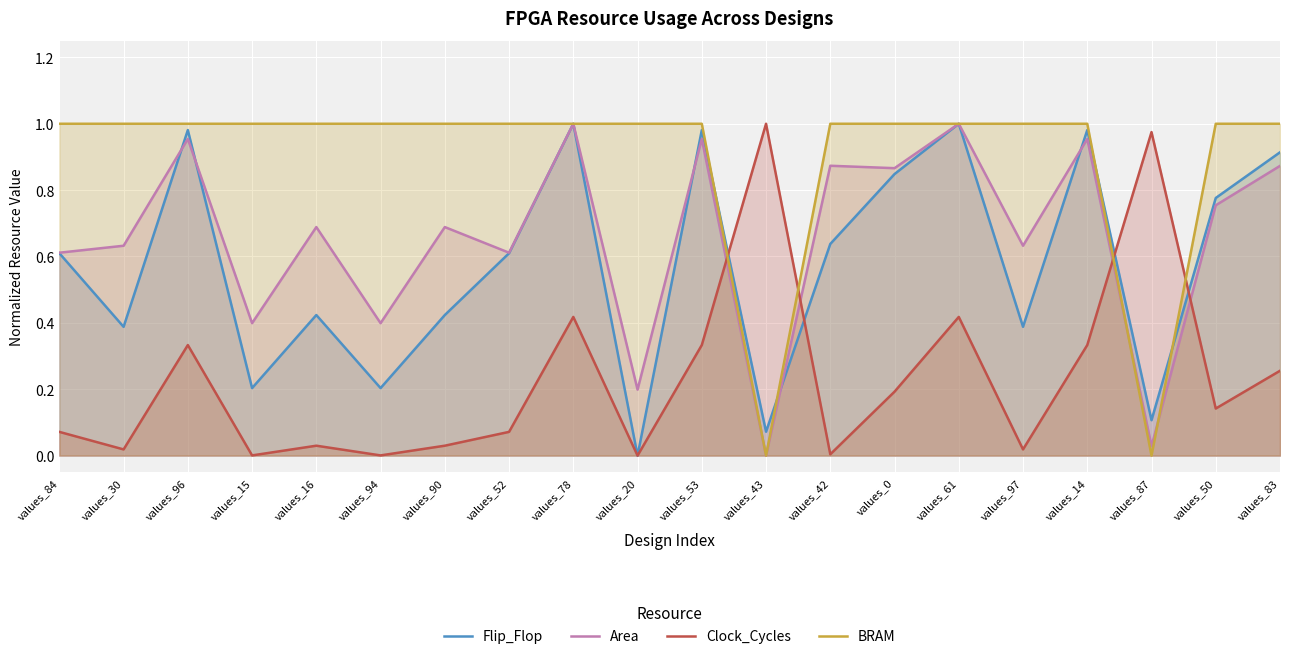

How many intersections are there between Flip_Flop and Clock_Cycles?

4